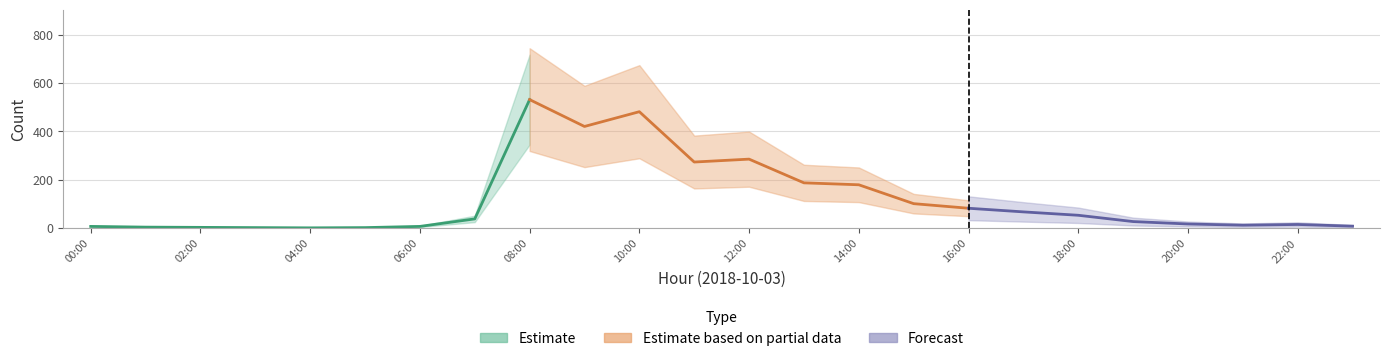

What is the difference between the values at 14:00 and 17:00?

112